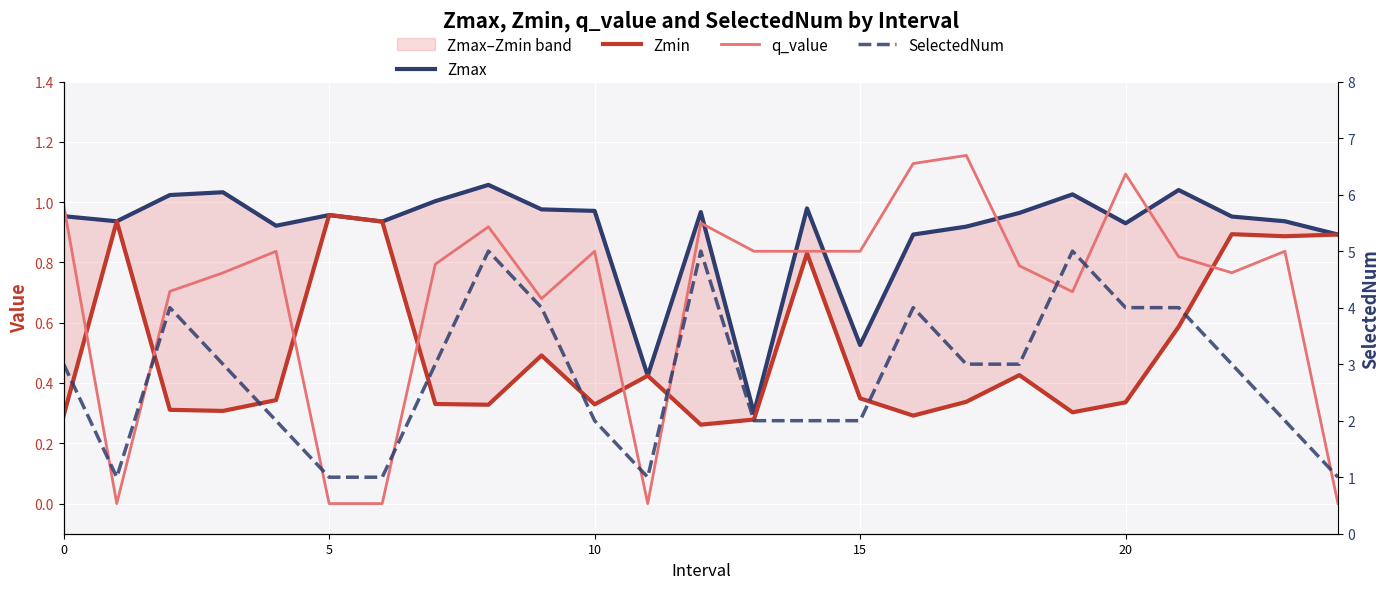

What is the label of the 25th point from the left?

24